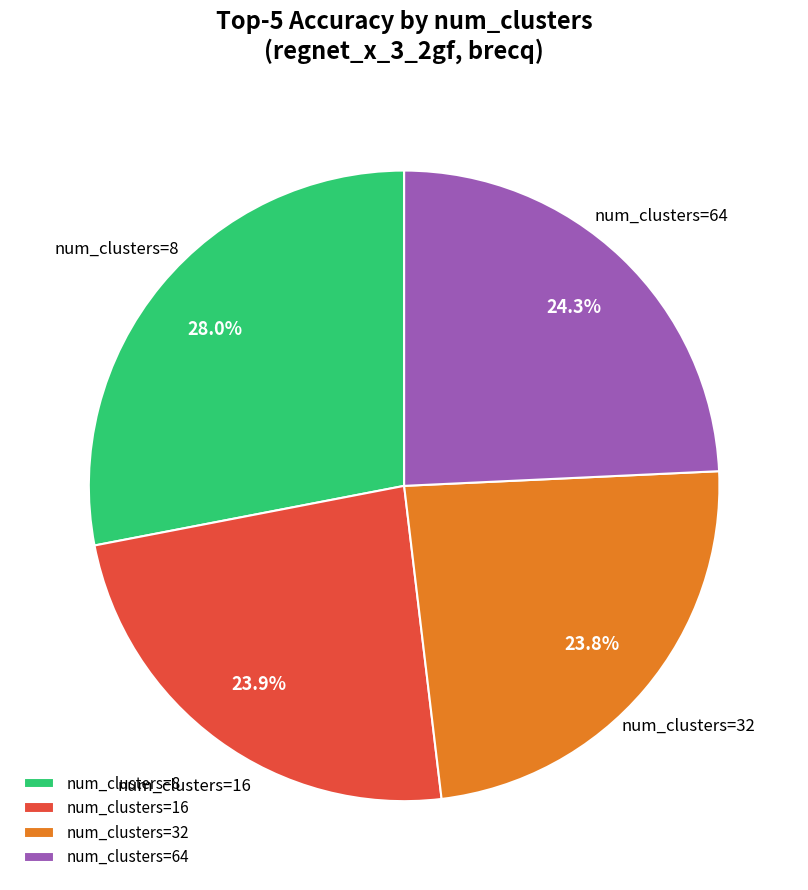

What percentage is NOT represented by num_clusters=32?

76.2%